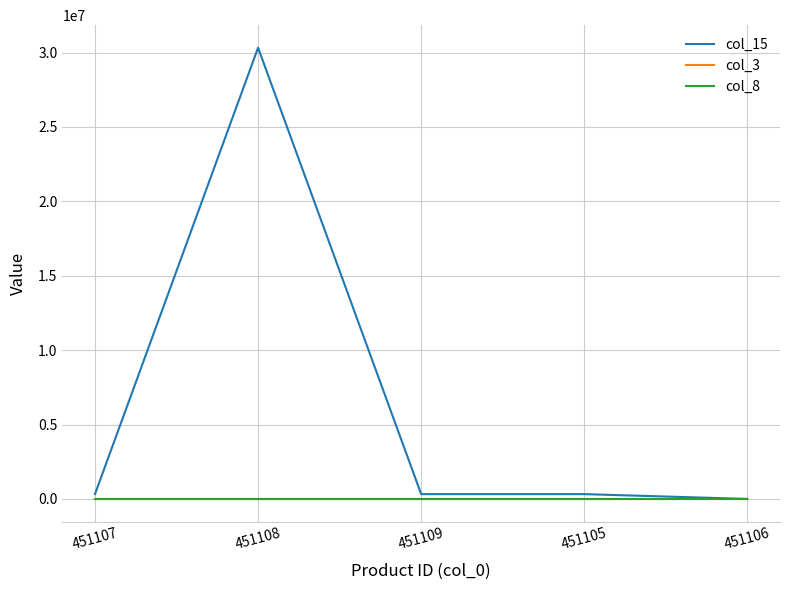

Which category has the highest value across all series?

451108